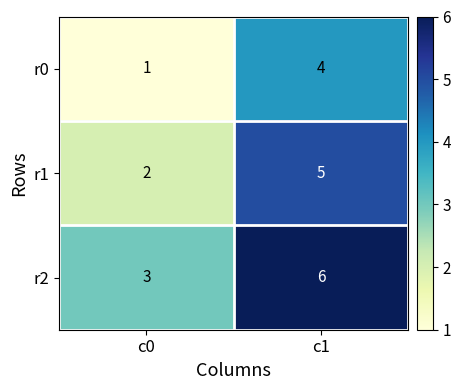

What is the difference between the maximum and minimum values in the r1 series?

3